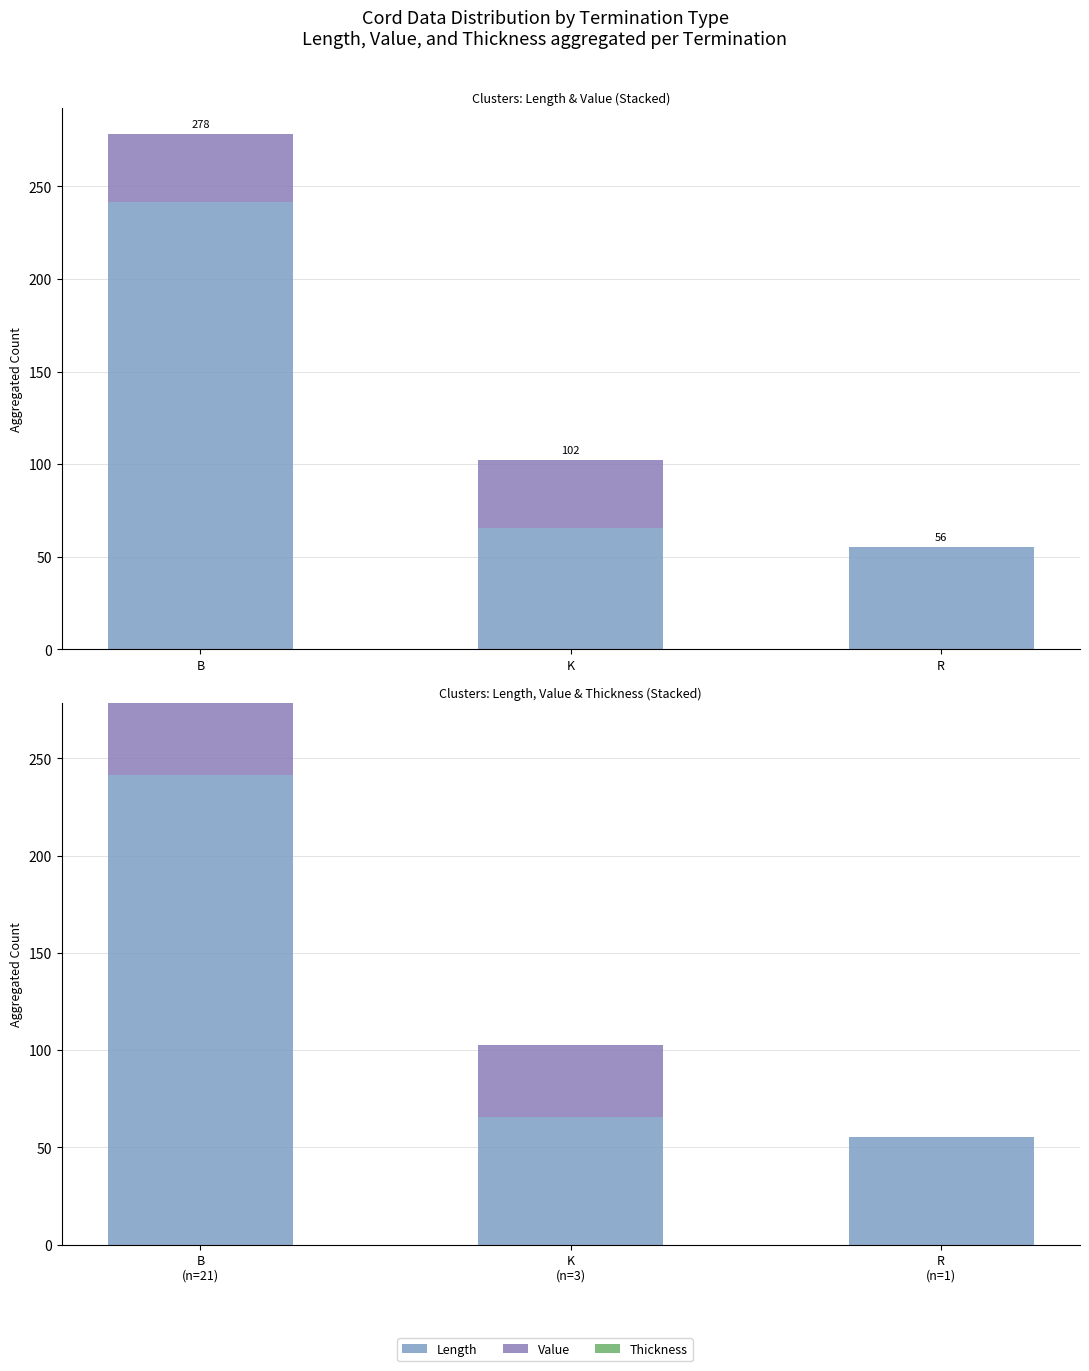

What is the difference between the second highest and minimum values in the Length series?

10.0